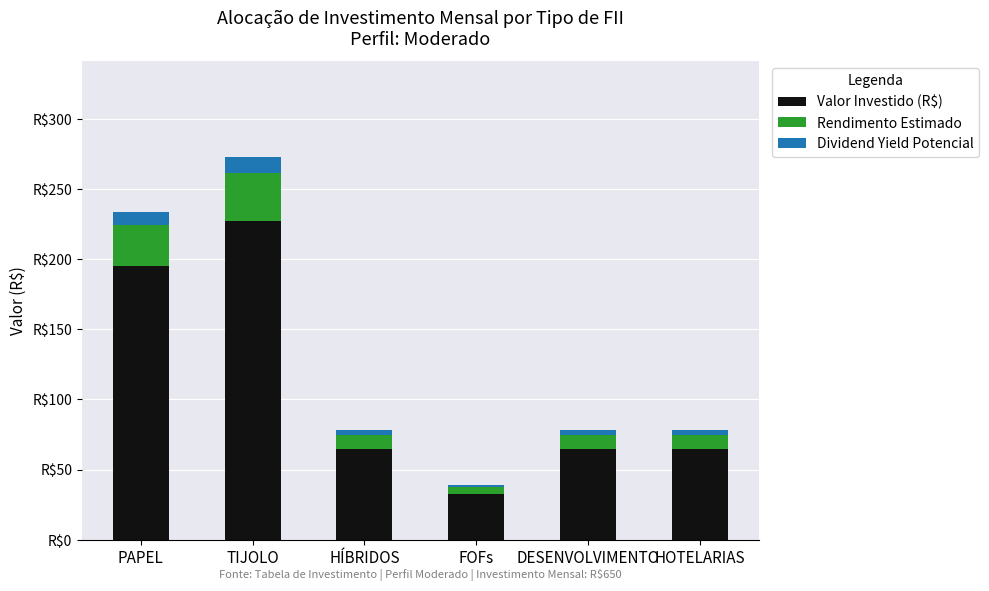

What are all the series names shown in the legend?

Valor Investido (R$), Rendimento Estimado, Dividend Yield Potencial